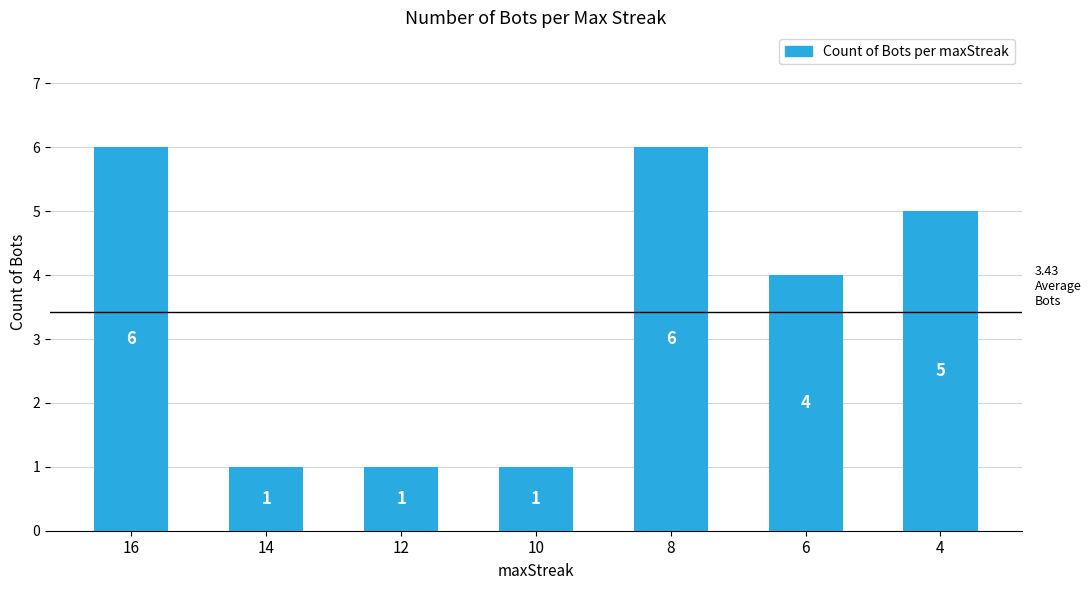

What is the difference between the maximum and minimum values?

5